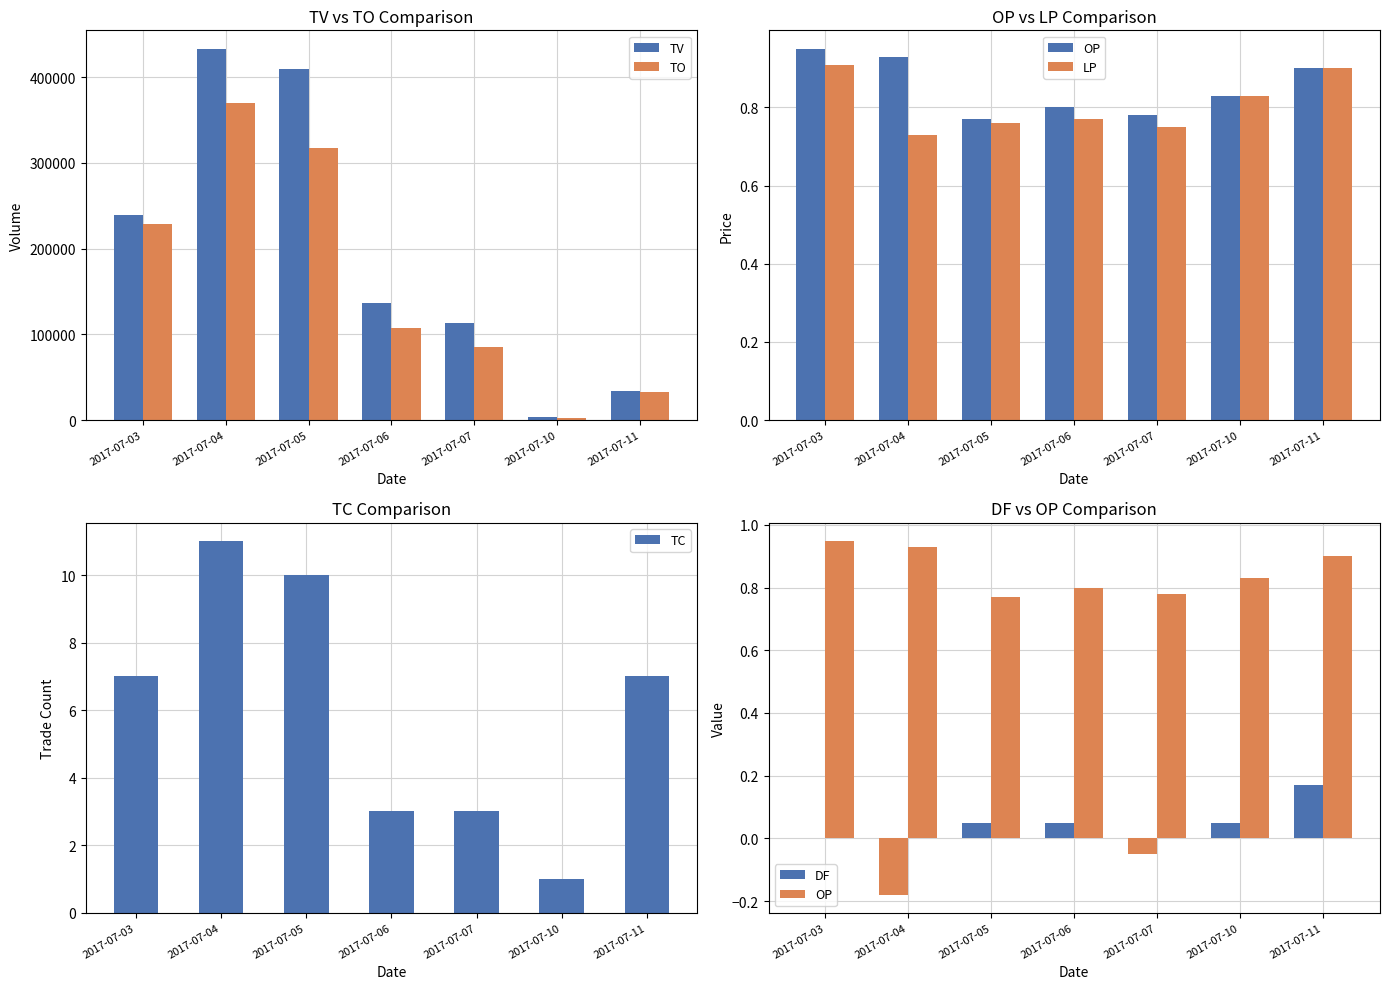

What is the greatest value displayed?

433000.0